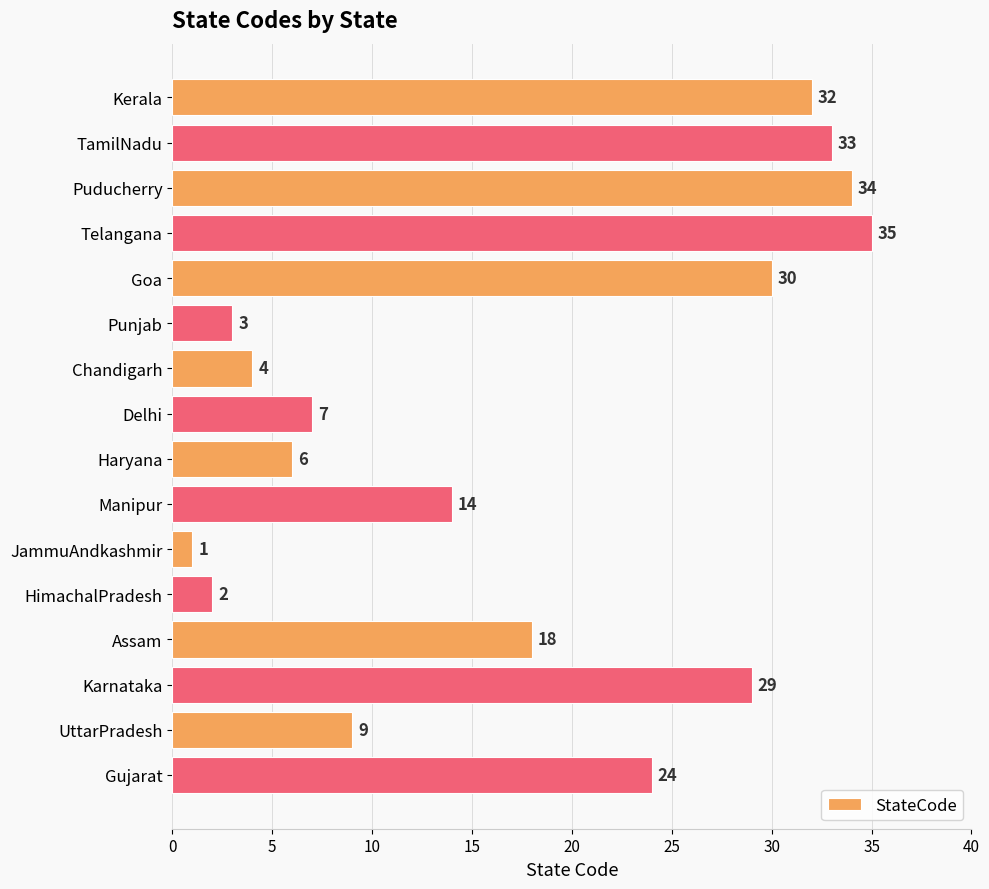

How many bars are there in total?

16